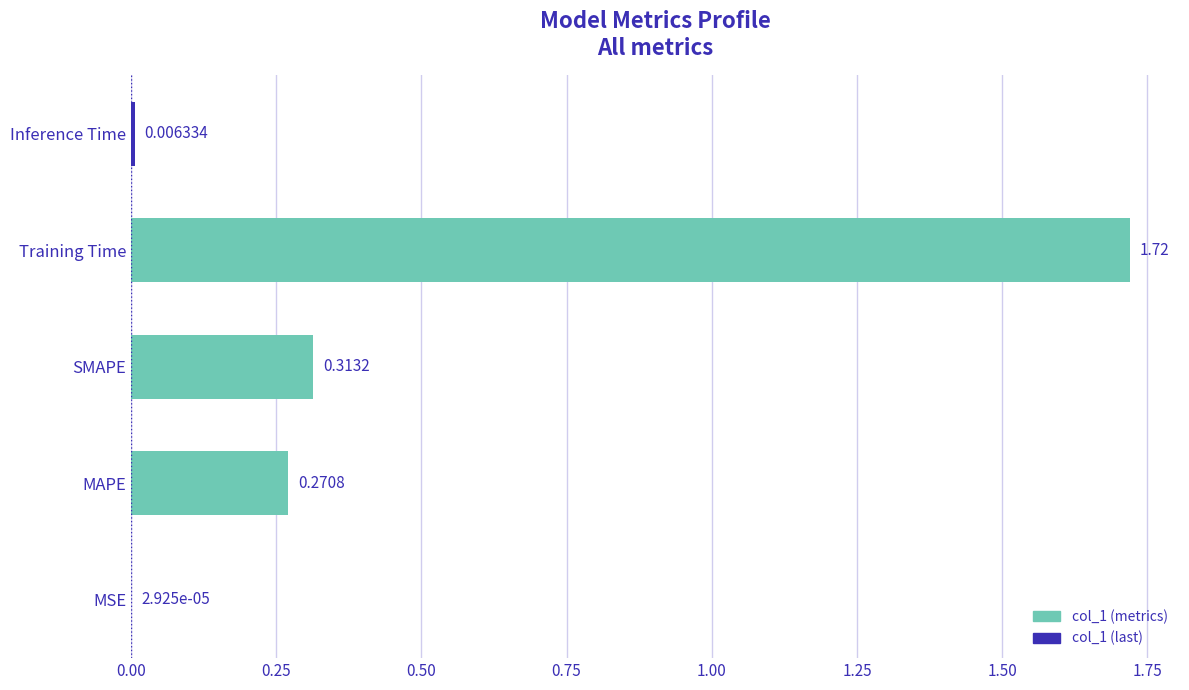

What is the sum of the values at Training Time and SMAPE?

2.0